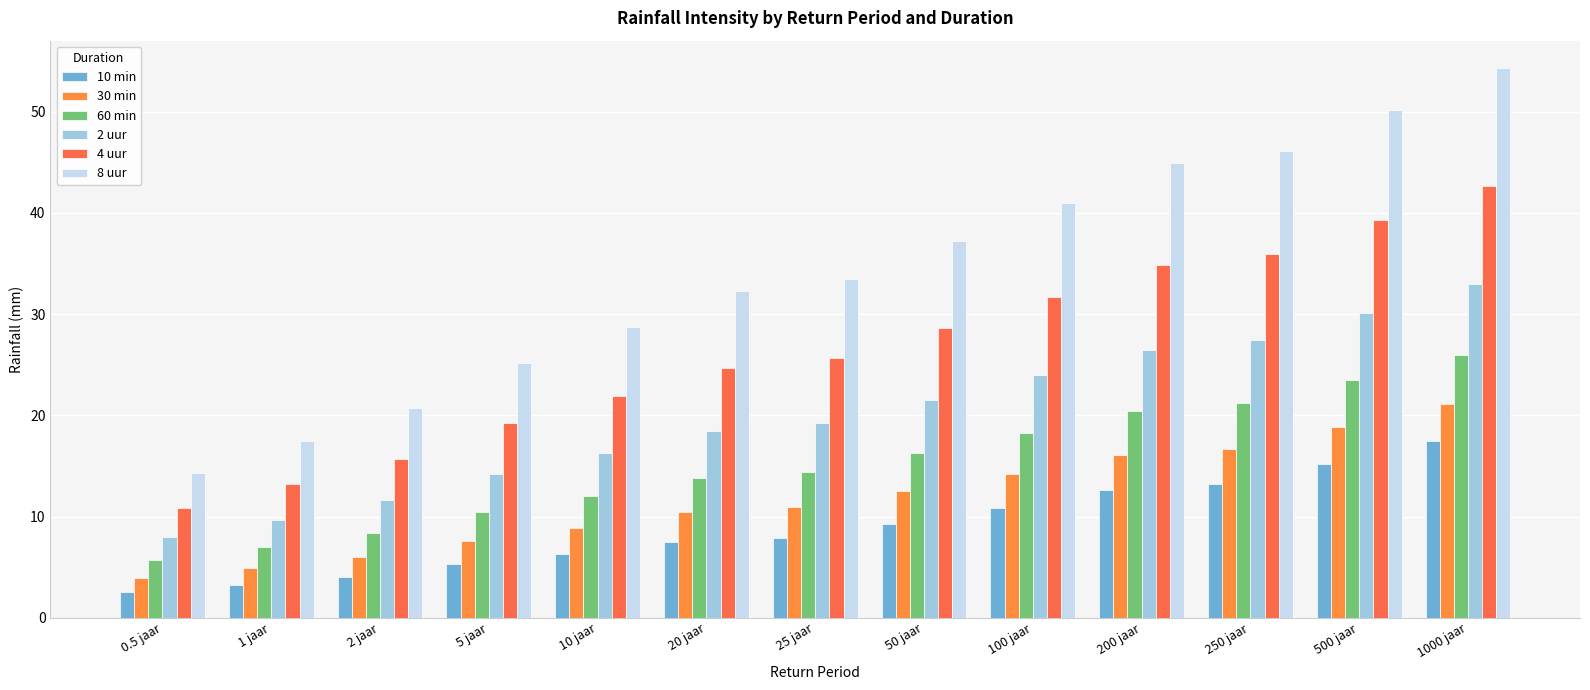

What are all the series names shown in the legend?

10 min, 30 min, 60 min, 2 uur, 4 uur, 8 uur